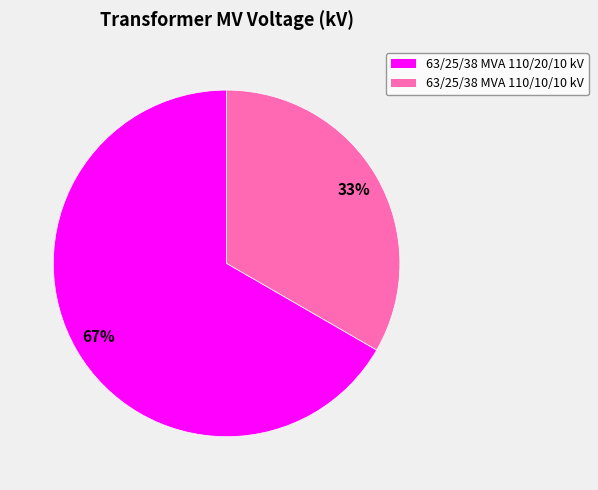

Count the number of slices in the pie.

2